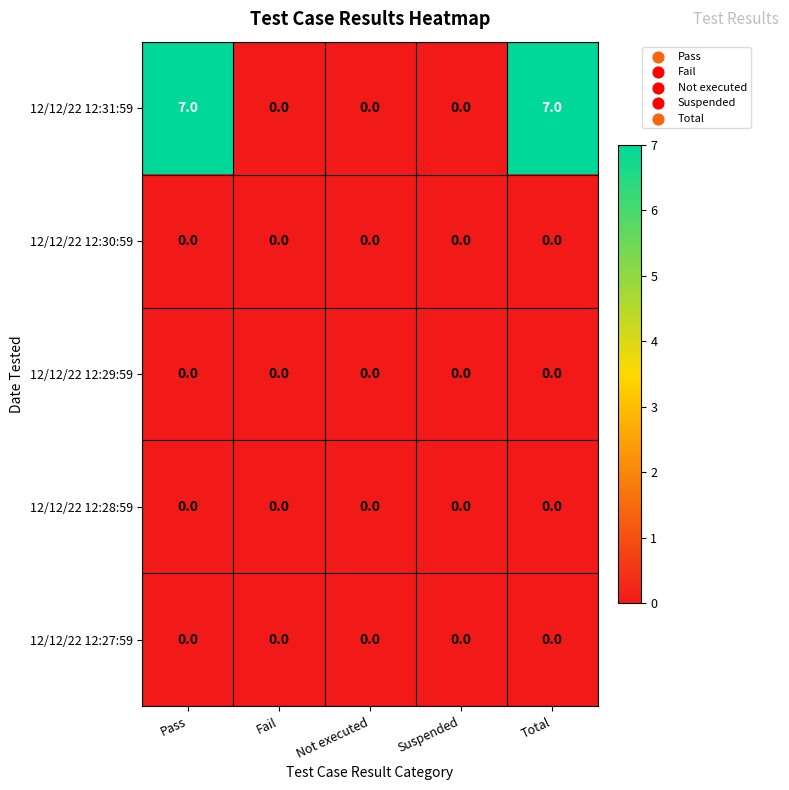

The 12/12/22 12:27:59 series shows 0 at Fail. True or false?

True